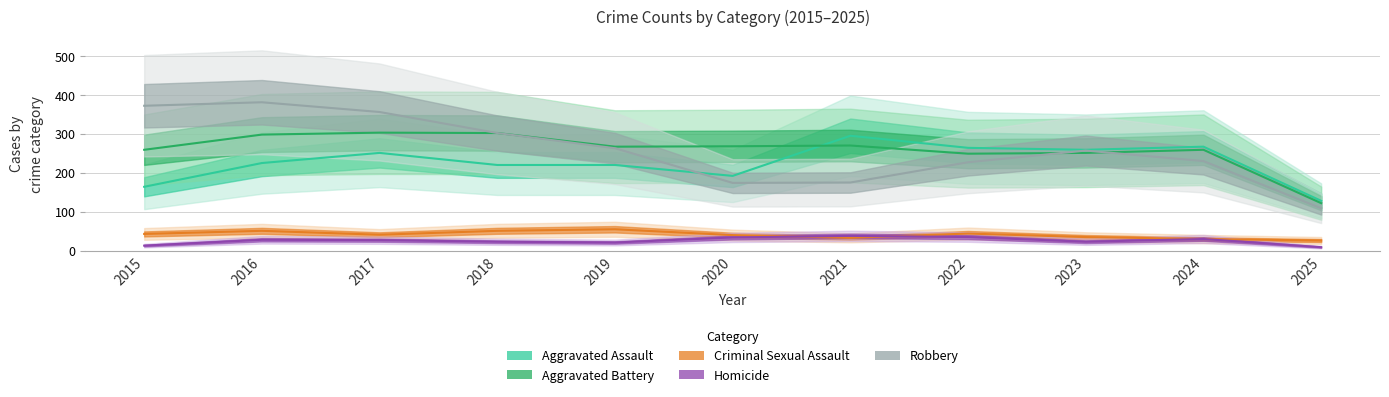

What is the difference between the maximum and minimum values in the Aggravated Assault series?

167